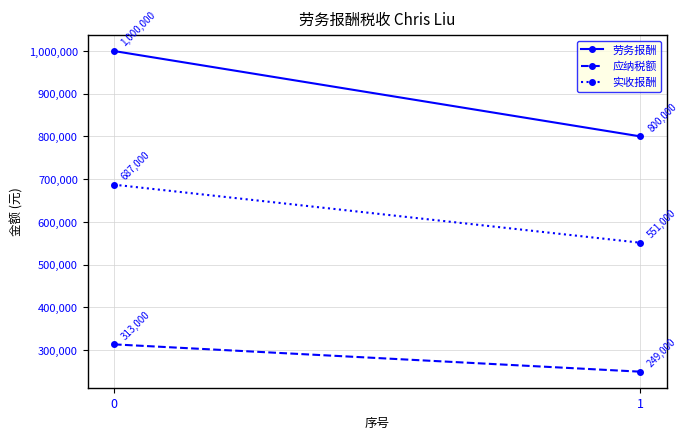

The value of 应纳税额 at 0 is 313000. True or false?

True